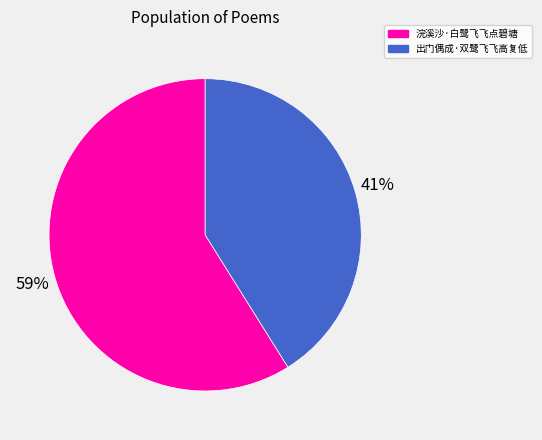

True or false: 浣溪沙·白鹭飞飞点碧塘 accounts for 59% of the total.

True